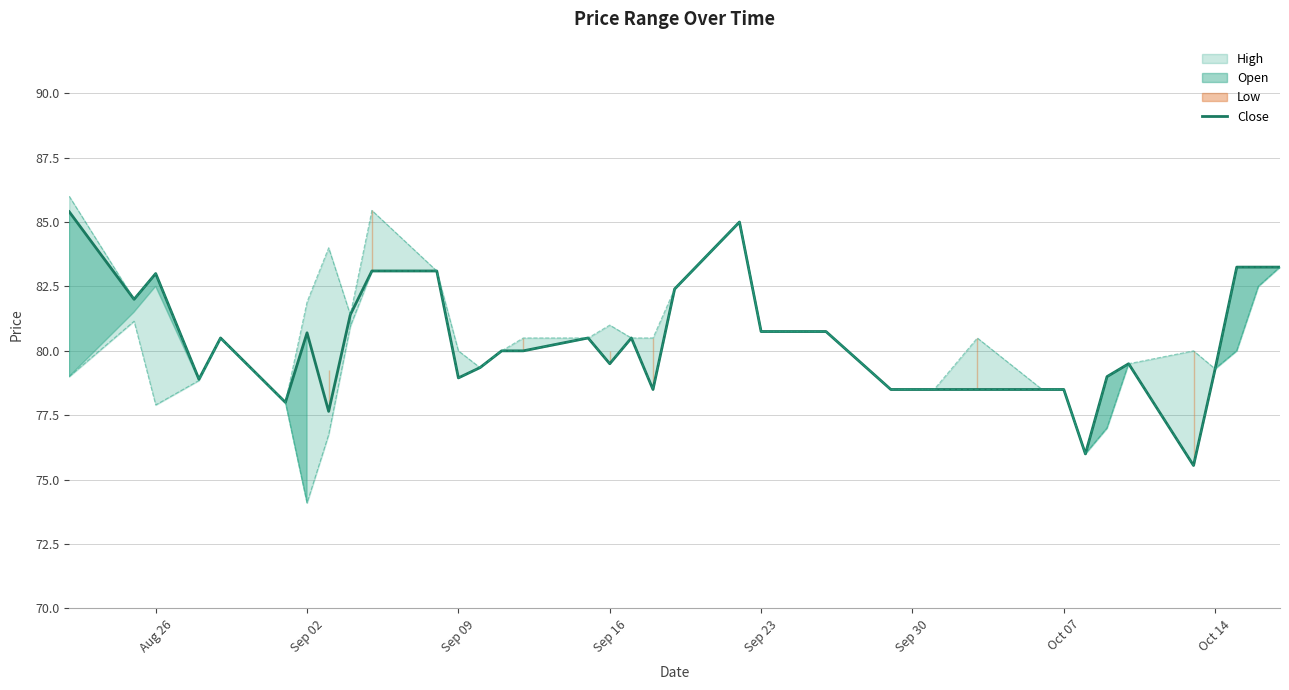

What is the average value?

80.3